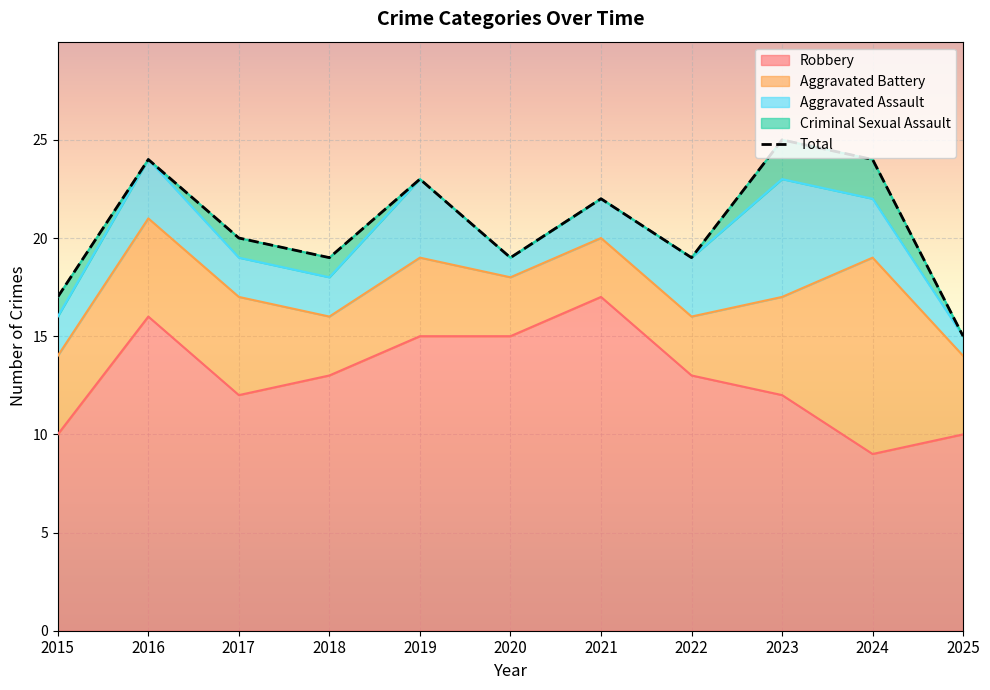

Is it true that Total equals 14 at 2023?

False